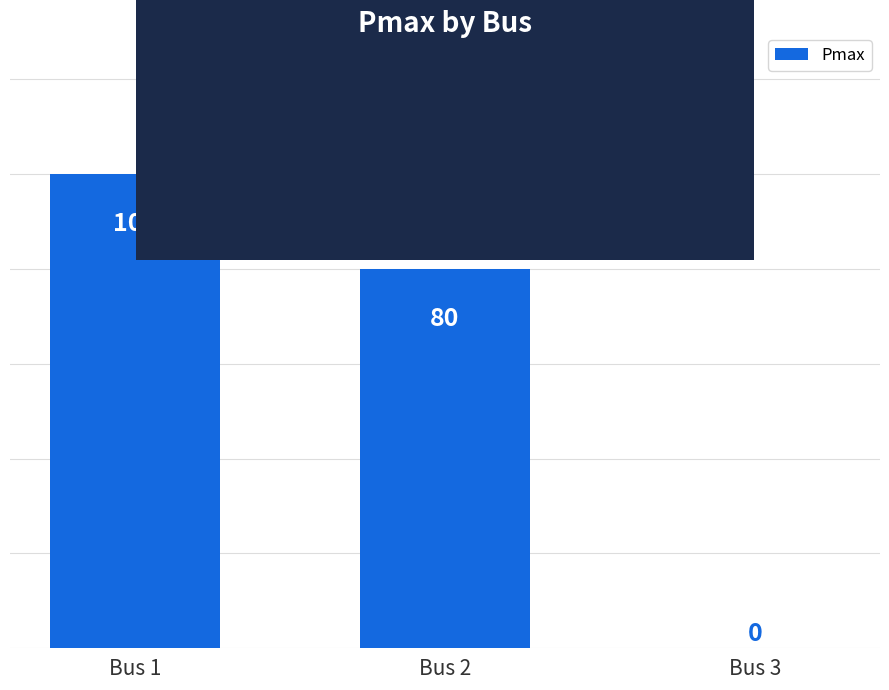

Is it true that the value at Bus 1 is 100?

True